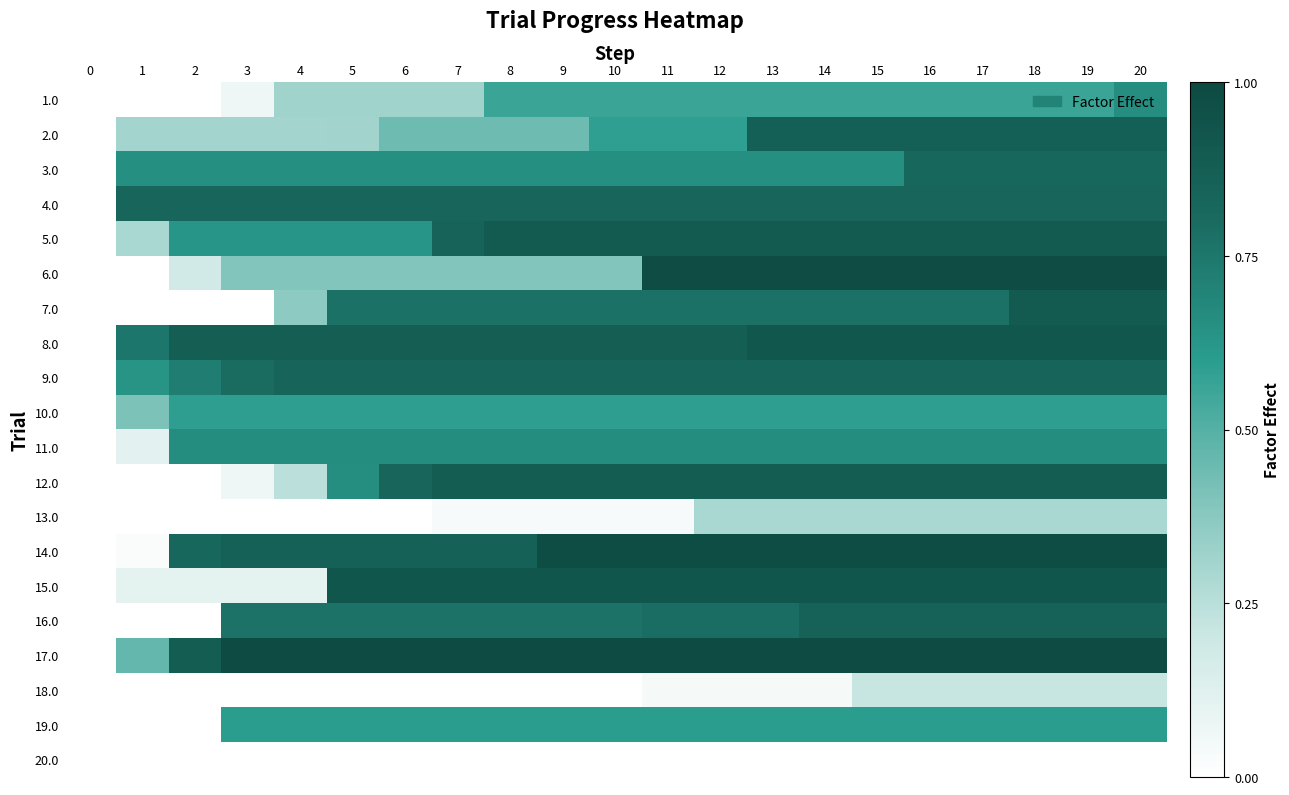

Reading left to right, transcribe all the data shown in this chart.

1.0: 0=0.0	1=0.0	2=0.0	3=0.1	4=0.3	5=0.3	6=0.3	7=0.3	8=0.6	9=0.6	10=0.6	11=0.6	12=0.6	13=0.6	14=0.6	15=0.6	16=0.6	17=0.6	18=0.6	19=0.6	20=0.7
2.0: 0=0.0	1=0.3	2=0.3	3=0.3	4=0.3	5=0.3	6=0.4	7=0.4	8=0.4	9=0.4	10=0.6	11=0.6	12=0.6	13=0.9	14=0.9	15=0.9	16=0.9	17=0.9	18=0.9	19=0.9	20=0.9
3.0: 0=0.0	1=0.7	2=0.7	3=0.7	4=0.7	5=0.7	6=0.7	7=0.7	8=0.7	9=0.7	10=0.7	11=0.7	12=0.7	13=0.7	14=0.7	15=0.7	16=0.8	17=0.8	18=0.8	19=0.8	20=0.8
4.0: 0=0.0	1=0.8	2=0.8	3=0.8	4=0.8	5=0.8	6=0.8	7=0.8	8=0.8	9=0.8	10=0.8	11=0.8	12=0.8	13=0.8	14=0.8	15=0.8	16=0.8	17=0.8	18=0.8	19=0.8	20=0.8
5.0: 0=0.0	1=0.3	2=0.6	3=0.6	4=0.6	5=0.6	6=0.6	7=0.8	8=0.9	9=0.9	10=0.9	11=0.9	12=0.9	13=0.9	14=0.9	15=0.9	16=0.9	17=0.9	18=0.9	19=0.9	20=0.9
6.0: 0=0.0	1=0.0	2=0.2	3=0.4	4=0.4	5=0.4	6=0.4	7=0.4	8=0.4	9=0.4	10=0.4	11=1.0	12=1.0	13=1.0	14=1.0	15=1.0	16=1.0	17=1.0	18=1.0	19=1.0	20=1.0
7.0: 0=0.0	1=0.0	2=0.0	3=0.0	4=0.4	5=0.8	6=0.8	7=0.8	8=0.8	9=0.8	10=0.8	11=0.8	12=0.8	13=0.8	14=0.8	15=0.8	16=0.8	17=0.8	18=0.9	19=0.9	20=0.9
8.0: 0=0.0	1=0.8	2=0.9	3=0.9	4=0.9	5=0.9	6=0.9	7=0.9	8=0.9	9=0.9	10=0.9	11=0.9	12=0.9	13=0.9	14=0.9	15=0.9	16=0.9	17=0.9	18=0.9	19=0.9	20=0.9
9.0: 0=0.0	1=0.6	2=0.7	3=0.8	4=0.8	5=0.8	6=0.8	7=0.8	8=0.8	9=0.8	10=0.8	11=0.8	12=0.8	13=0.8	14=0.8	15=0.8	16=0.8	17=0.8	18=0.8	19=0.8	20=0.8
10.0: 0=0.0	1=0.4	2=0.6	3=0.6	4=0.6	5=0.6	6=0.6	7=0.6	8=0.6	9=0.6	10=0.6	11=0.6	12=0.6	13=0.6	14=0.6	15=0.6	16=0.6	17=0.6	18=0.6	19=0.6	20=0.6
11.0: 0=0.0	1=0.1	2=0.7	3=0.7	4=0.7	5=0.7	6=0.7	7=0.7	8=0.7	9=0.7	10=0.7	11=0.7	12=0.7	13=0.7	14=0.7	15=0.7	16=0.7	17=0.7	18=0.7	19=0.7	20=0.7
12.0: 0=0.0	1=0.0	2=0.0	3=0.1	4=0.2	5=0.7	6=0.8	7=0.9	8=0.9	9=0.9	10=0.9	11=0.9	12=0.9	13=0.9	14=0.9	15=0.9	16=0.9	17=0.9	18=0.9	19=0.9	20=0.9
13.0: 0=0.0	1=0.0	2=0.0	3=0.0	4=0.0	5=0.0	6=0.0	7=0.0	8=0.0	9=0.0	10=0.0	11=0.0	12=0.3	13=0.3	14=0.3	15=0.3	16=0.3	17=0.3	18=0.3	19=0.3	20=0.3
14.0: 0=0.0	1=0.0	2=0.8	3=0.9	4=0.9	5=0.9	6=0.9	7=0.9	8=0.9	9=1.0	10=1.0	11=1.0	12=1.0	13=1.0	14=1.0	15=1.0	16=1.0	17=1.0	18=1.0	19=1.0	20=1.0
15.0: 0=0.0	1=0.1	2=0.1	3=0.1	4=0.1	5=0.9	6=0.9	7=0.9	8=0.9	9=0.9	10=0.9	11=0.9	12=0.9	13=0.9	14=0.9	15=0.9	16=0.9	17=0.9	18=0.9	19=0.9	20=0.9
16.0: 0=0.0	1=0.0	2=0.0	3=0.8	4=0.8	5=0.8	6=0.8	7=0.8	8=0.8	9=0.8	10=0.8	11=0.8	12=0.8	13=0.8	14=0.9	15=0.9	16=0.9	17=0.9	18=0.9	19=0.9	20=0.9
17.0: 0=0.0	1=0.5	2=0.9	3=1.0	4=1.0	5=1.0	6=1.0	7=1.0	8=1.0	9=1.0	10=1.0	11=1.0	12=1.0	13=1.0	14=1.0	15=1.0	16=1.0	17=1.0	18=1.0	19=1.0	20=1.0
18.0: 0=0.0	1=0.0	2=0.0	3=0.0	4=0.0	5=0.0	6=0.0	7=0.0	8=0.0	9=0.0	10=0.0	11=0.0	12=0.0	13=0.0	14=0.0	15=0.2	16=0.2	17=0.2	18=0.2	19=0.2	20=0.2
19.0: 0=0.0	1=0.0	2=0.0	3=0.6	4=0.6	5=0.6	6=0.6	7=0.6	8=0.6	9=0.6	10=0.6	11=0.6	12=0.6	13=0.6	14=0.6	15=0.6	16=0.6	17=0.6	18=0.6	19=0.6	20=0.6
20.0: 0=0.0	1=0.0	2=0.0	3=0.0	4=0.0	5=0.0	6=0.0	7=0.0	8=0.0	9=0.0	10=0.0	11=0.0	12=0.0	13=0.0	14=0.0	15=0.0	16=0.0	17=0.0	18=0.0	19=0.0	20=0.0